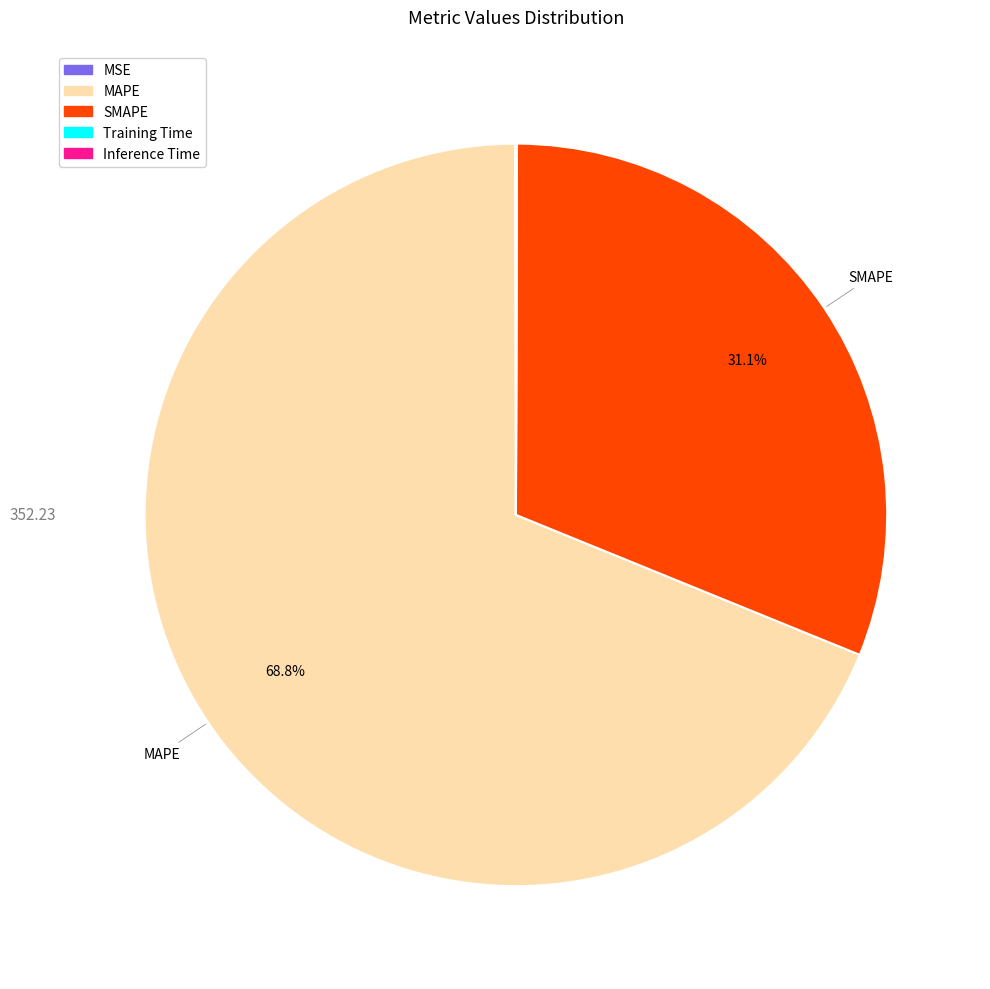

What is the ratio of the value at SMAPE to the value at MAPE?

0.5